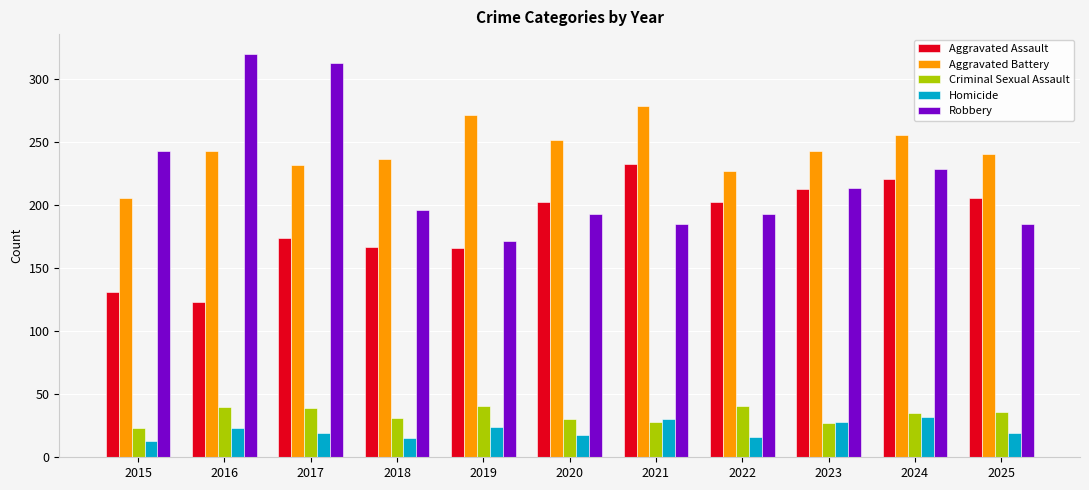

Where does the Robbery series first go above 196?

2015